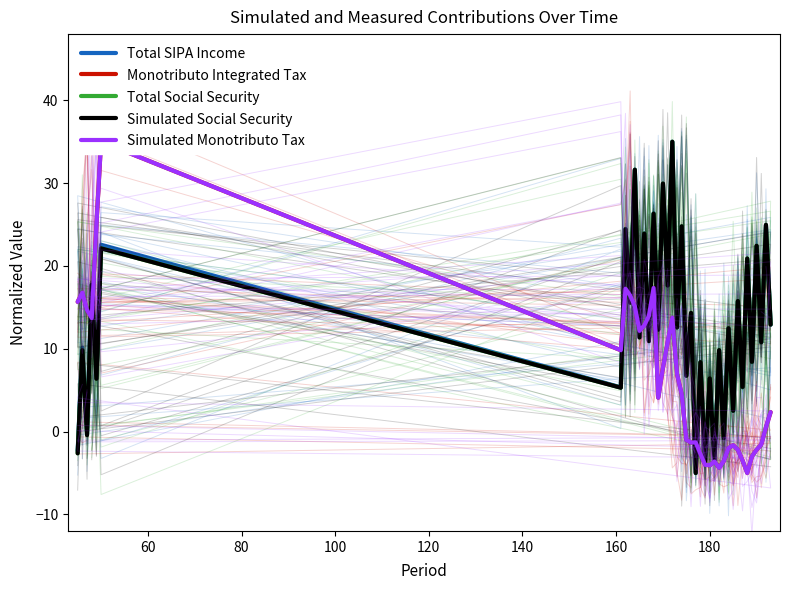

After their last crossing, which series has the higher values: Total Social Security or Monotributo Integrated Tax?

Total Social Security